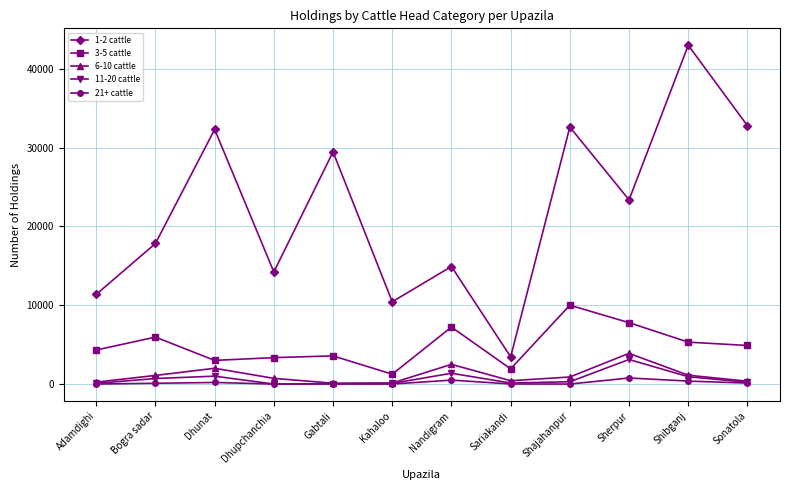

What is the label of the 11th point from the right?

Bogra sadar